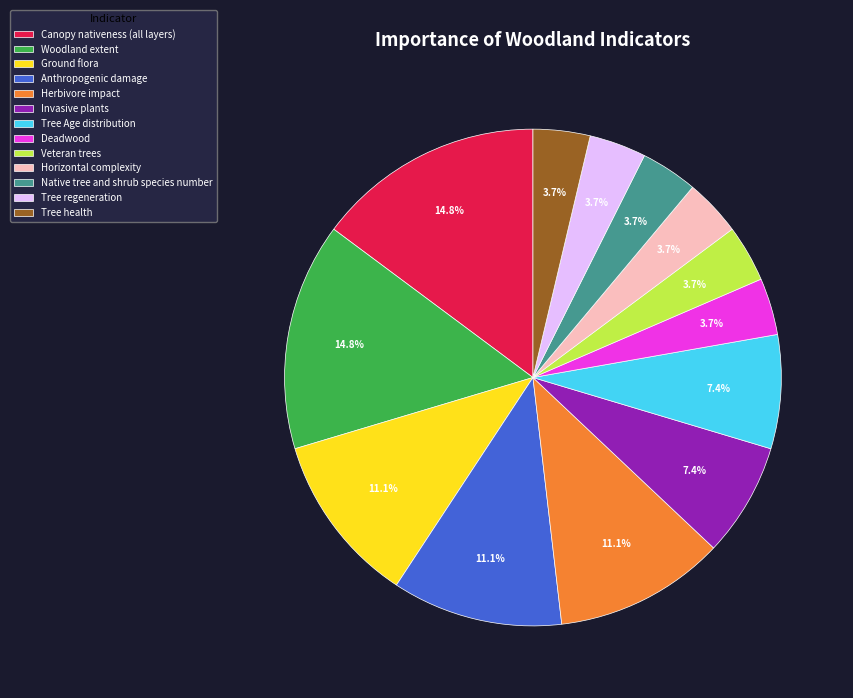

To the nearest percent, what is the difference between the largest and smallest slice percentages?

11%